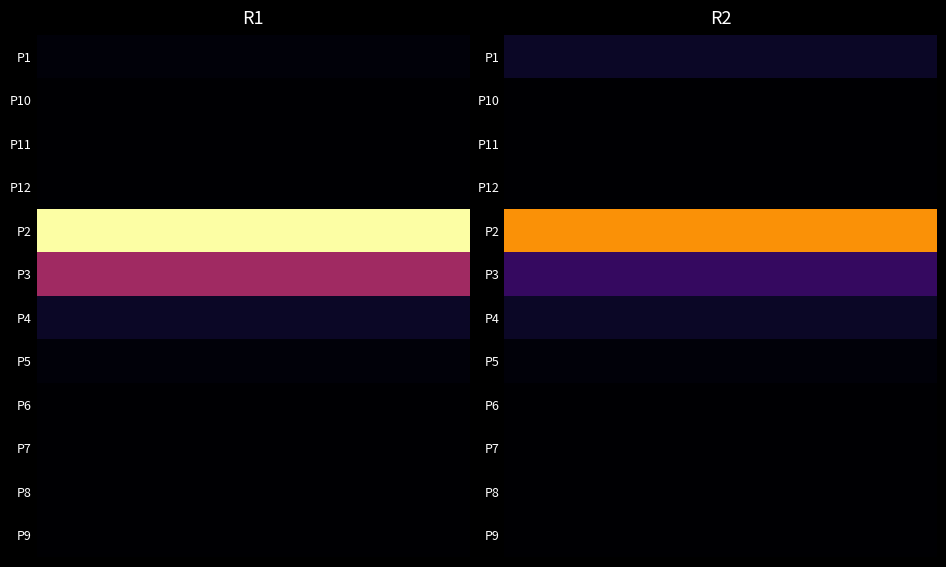

The value of P5 at 0 is 1. True or false?

True